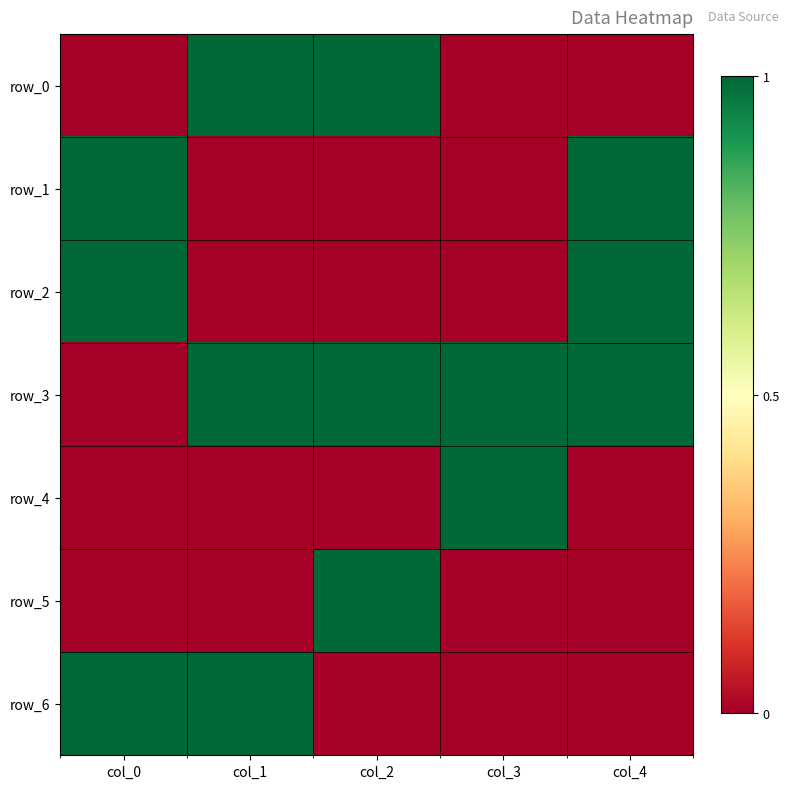

At which category does the chart reach its minimum across all series?

col_0